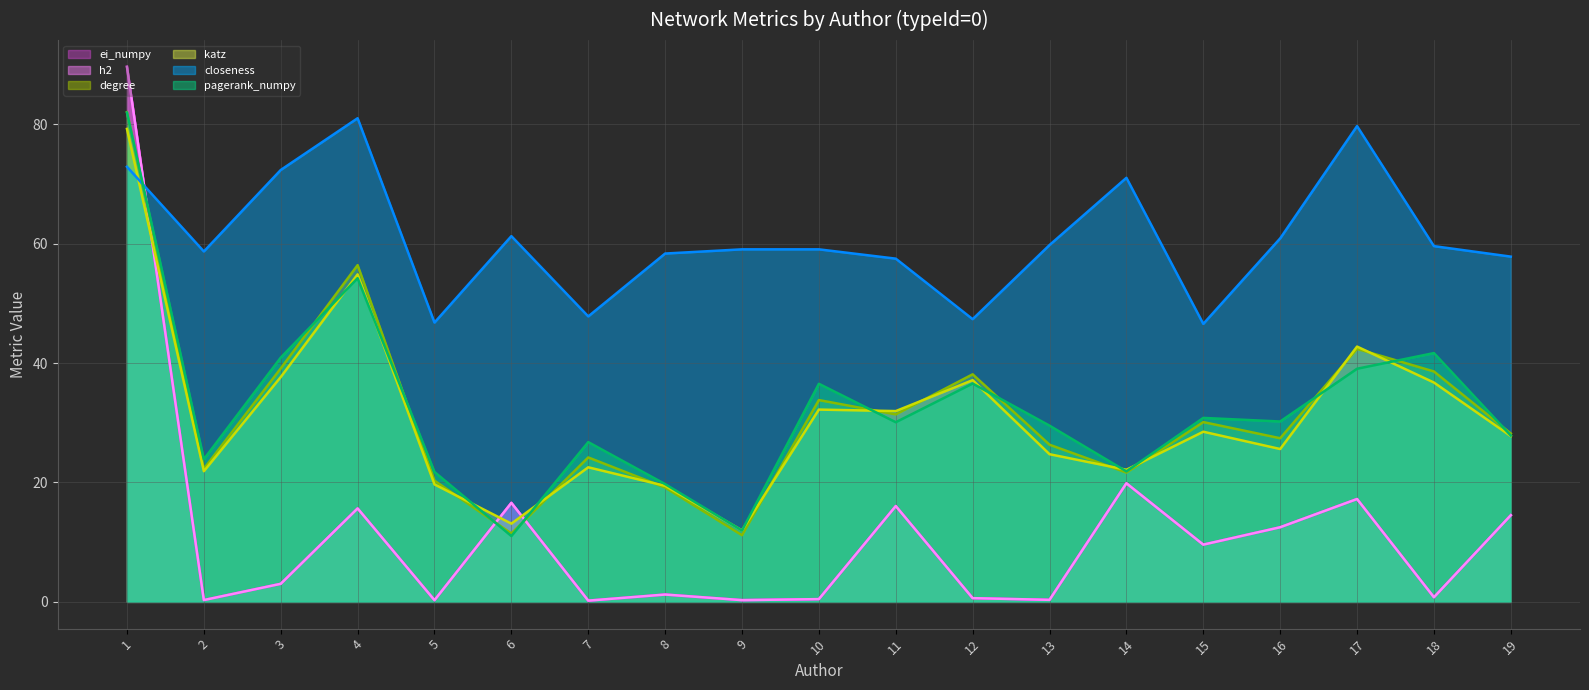

How many data points in pagerank_numpy (line) are above 30?

10